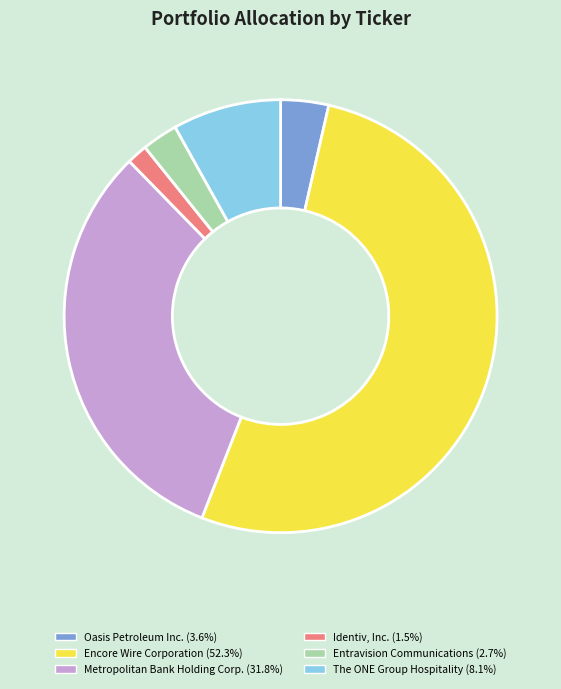

Is there a majority slice in this chart?

Yes